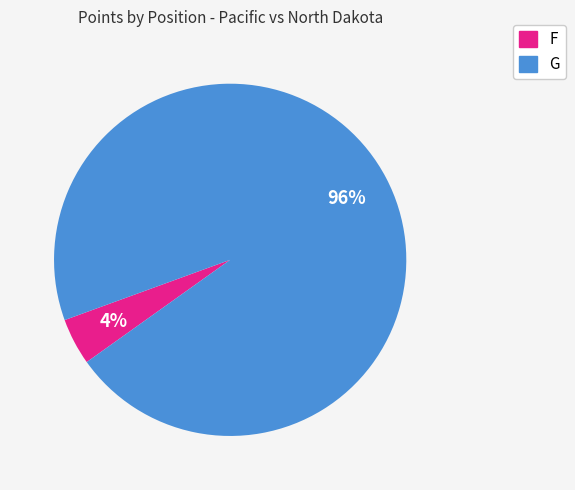

Is there any slice that represents more than half of the pie?

Yes